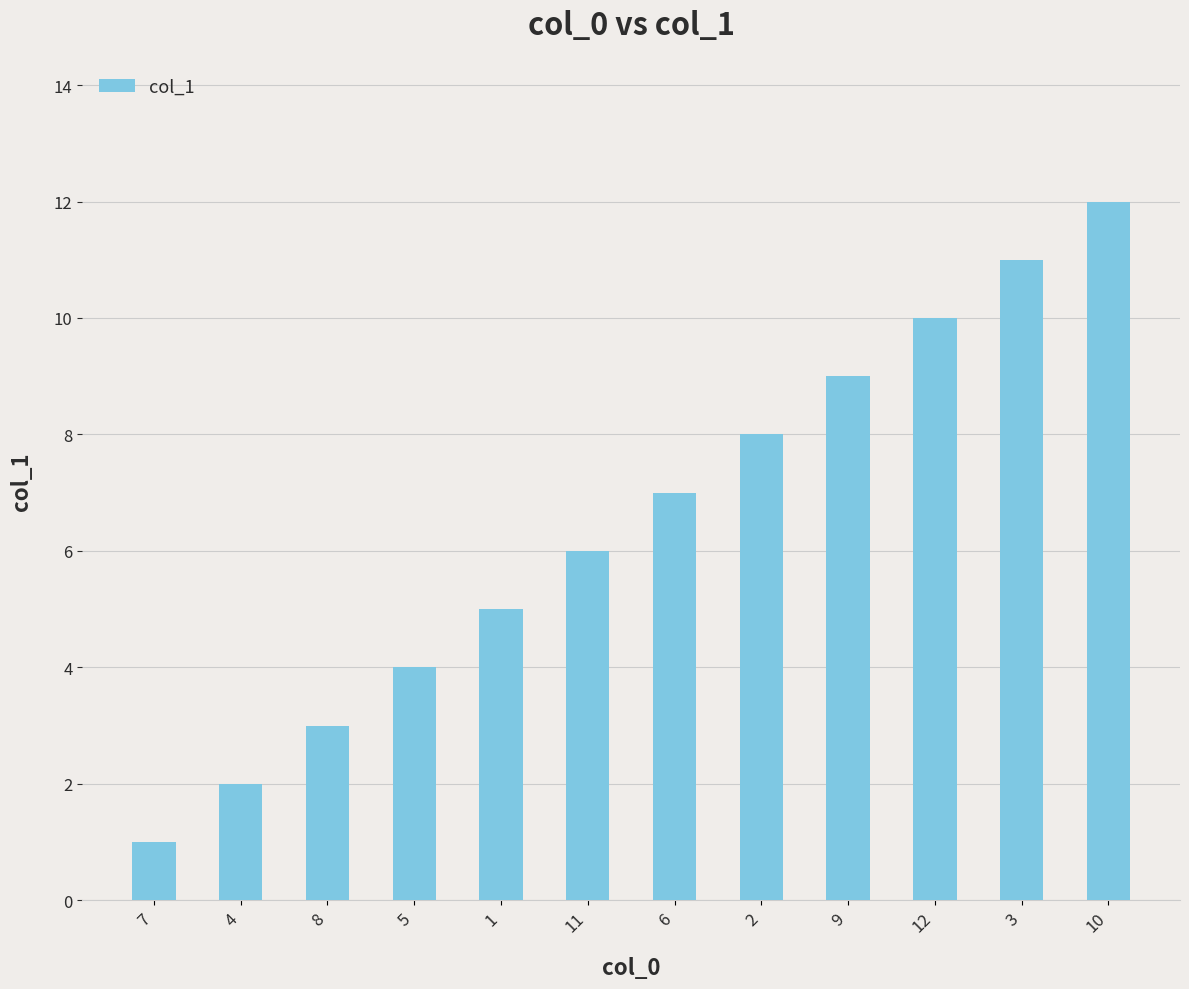

At which category does the chart reach its minimum across all series?

7